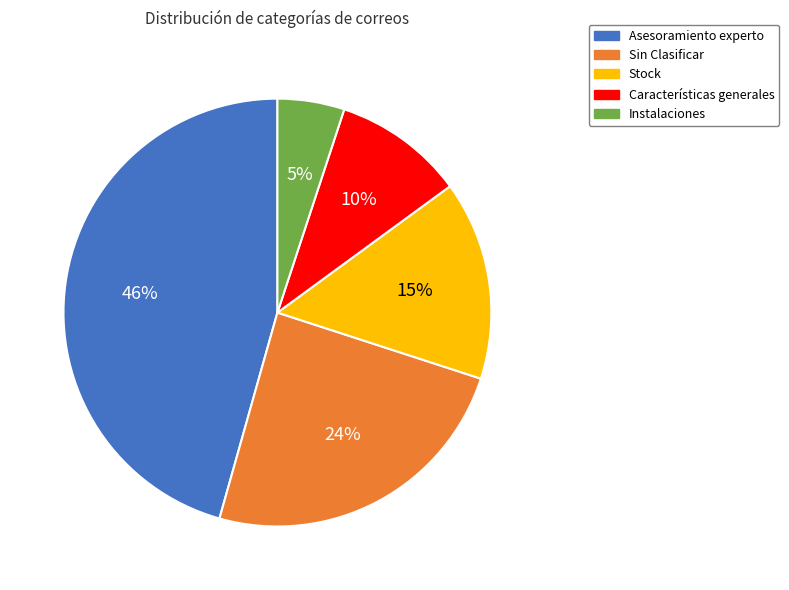

Does Características generales account for over 50% of the chart?

No